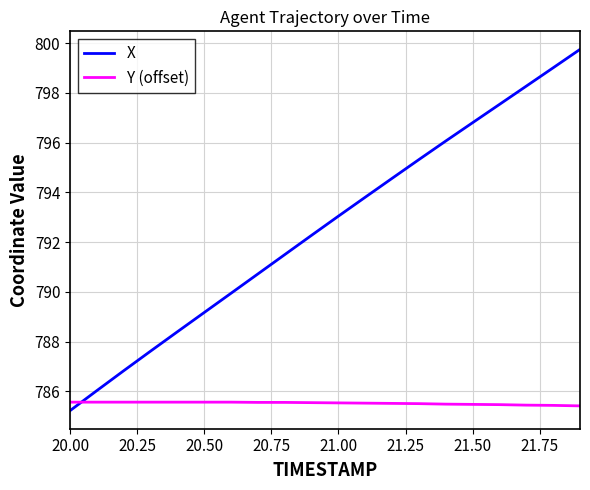

How many times do Y (offset) and X cross each other?

1